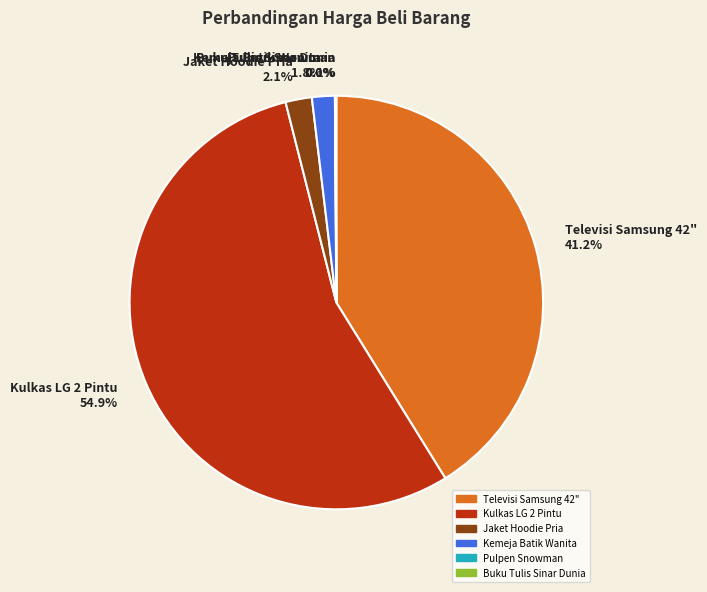

What percentage is NOT represented by Jaket Hoodie Pria 2.1%?

97.9%